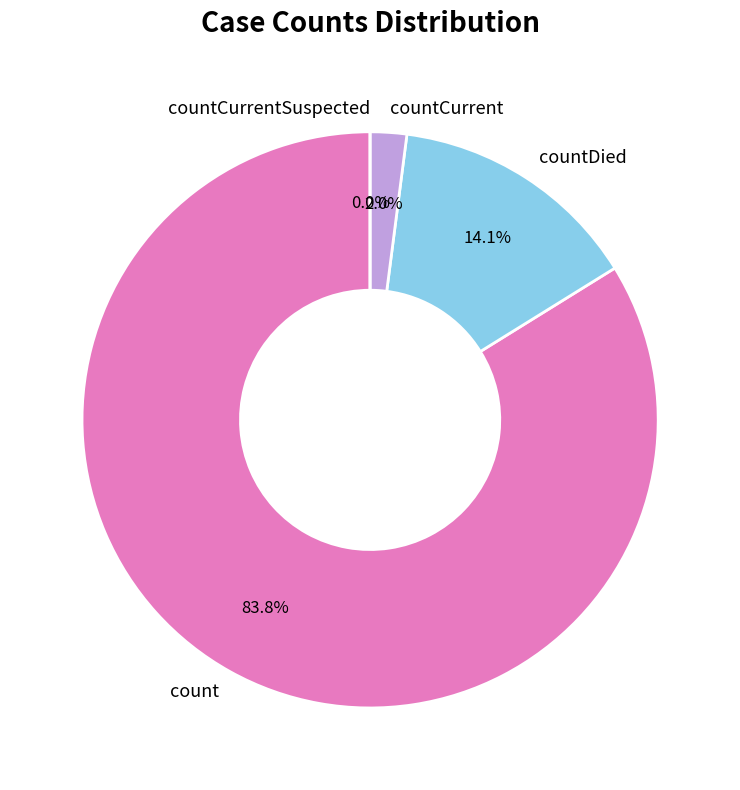

Does count account for over 50% of the chart?

Yes